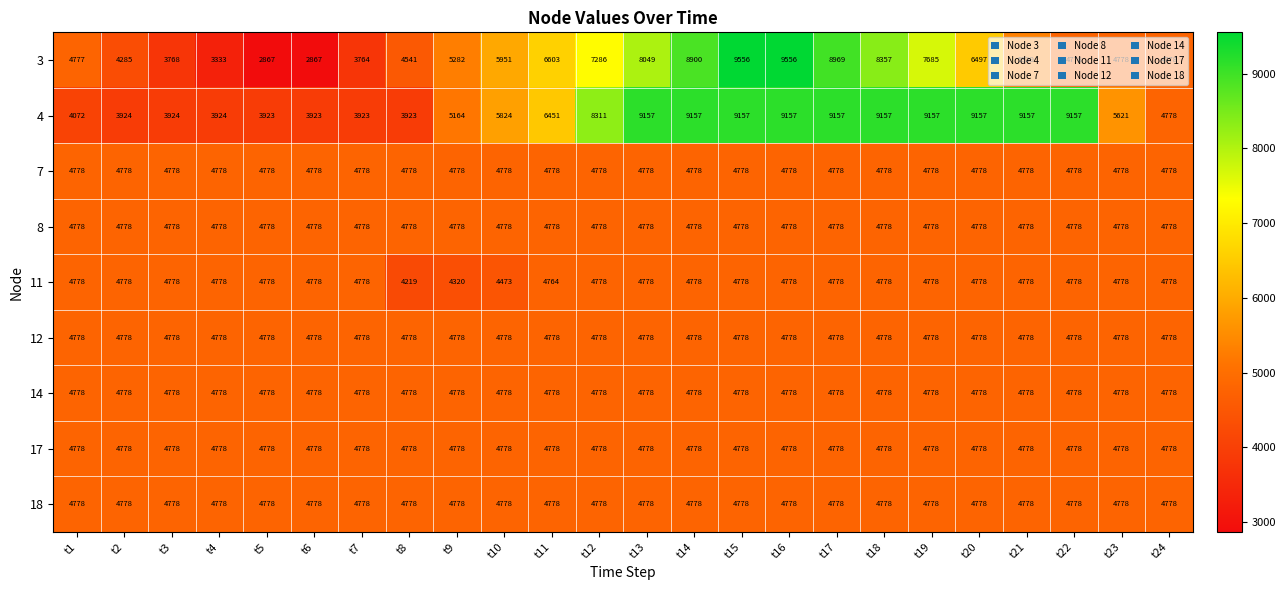

Read the 17 value at t1.

4778